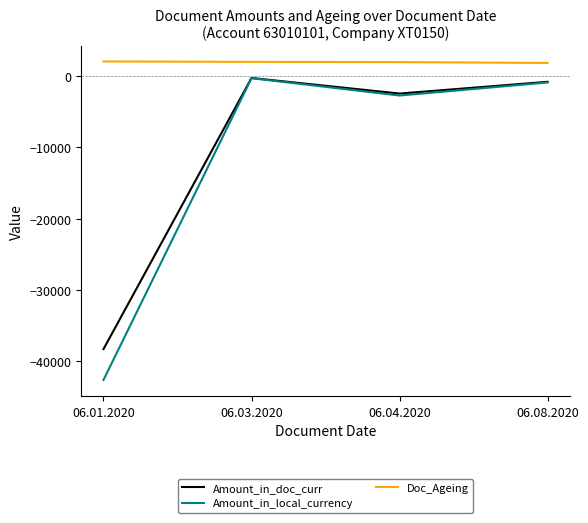

What is the approximate value of Amount_in_local_currency at 06.08.2020?

-881.4